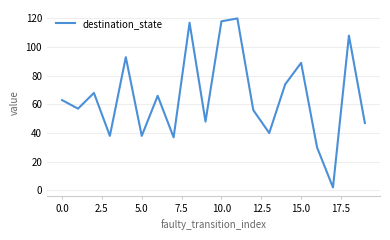

What is the difference between the maximum and minimum values?

118